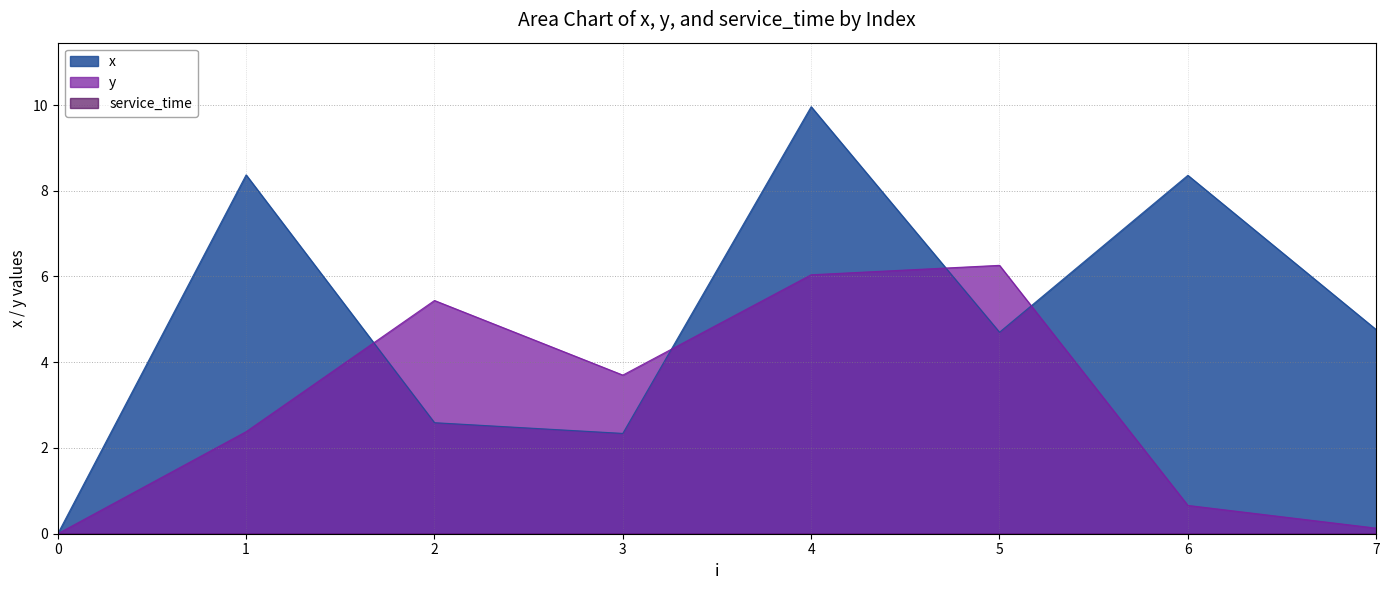

In y, how many points are lower than both neighbors (excluding endpoints)?

1